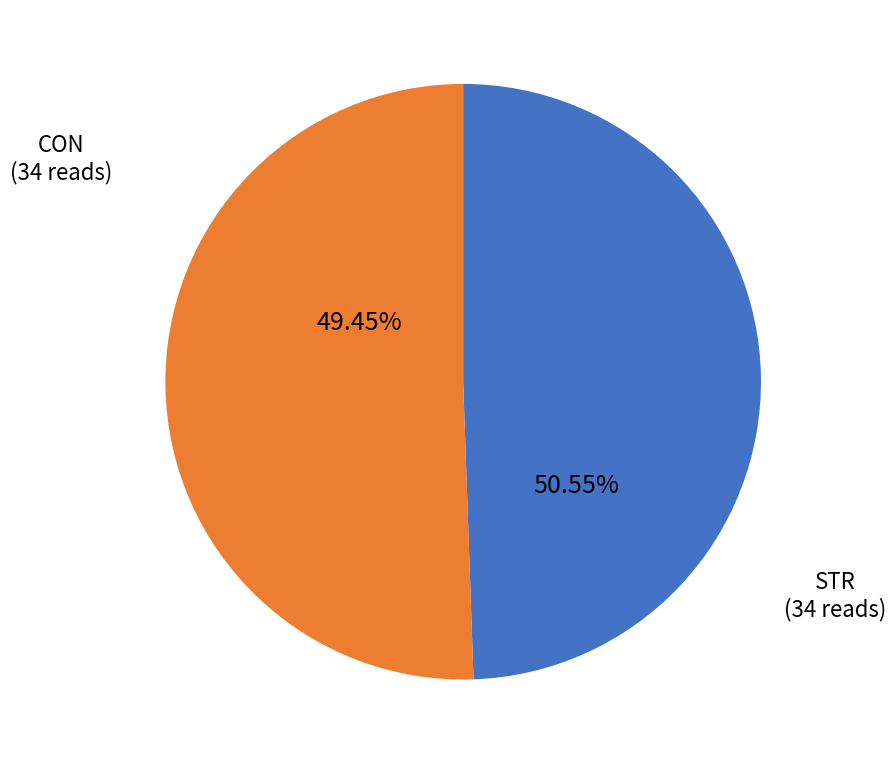

What is the smallest slice in the pie chart?

CON